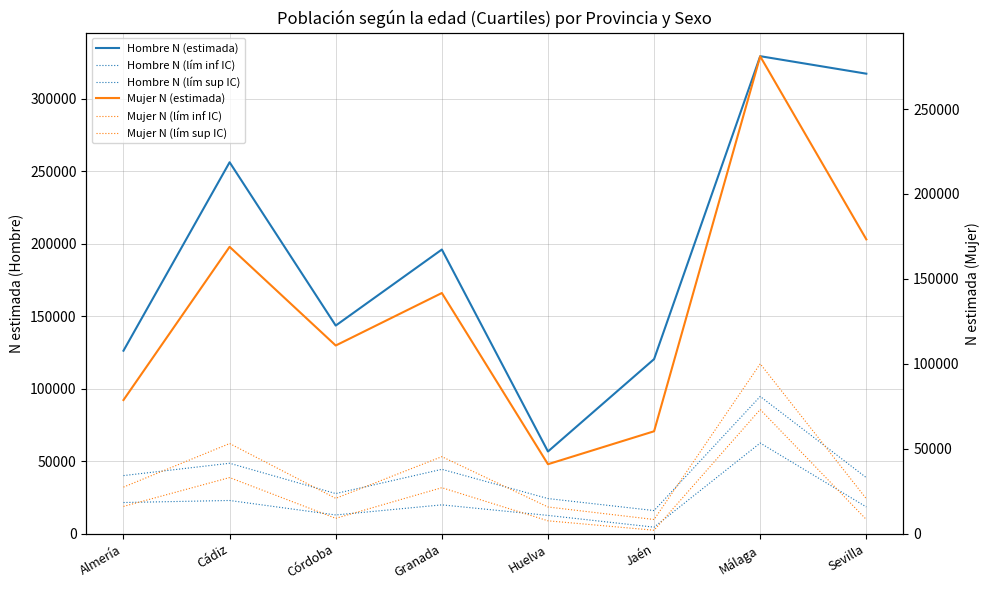

What is the difference between the Hombre N (estimada) values at Cádiz and Sevilla?

61073